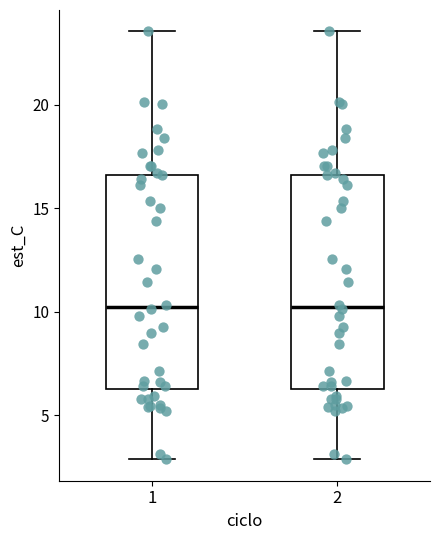

Where is the lower edge of the box at x = 1 on the y-axis? The values are not printed on the chart, so give them approximately, as read against the axis.

6.5